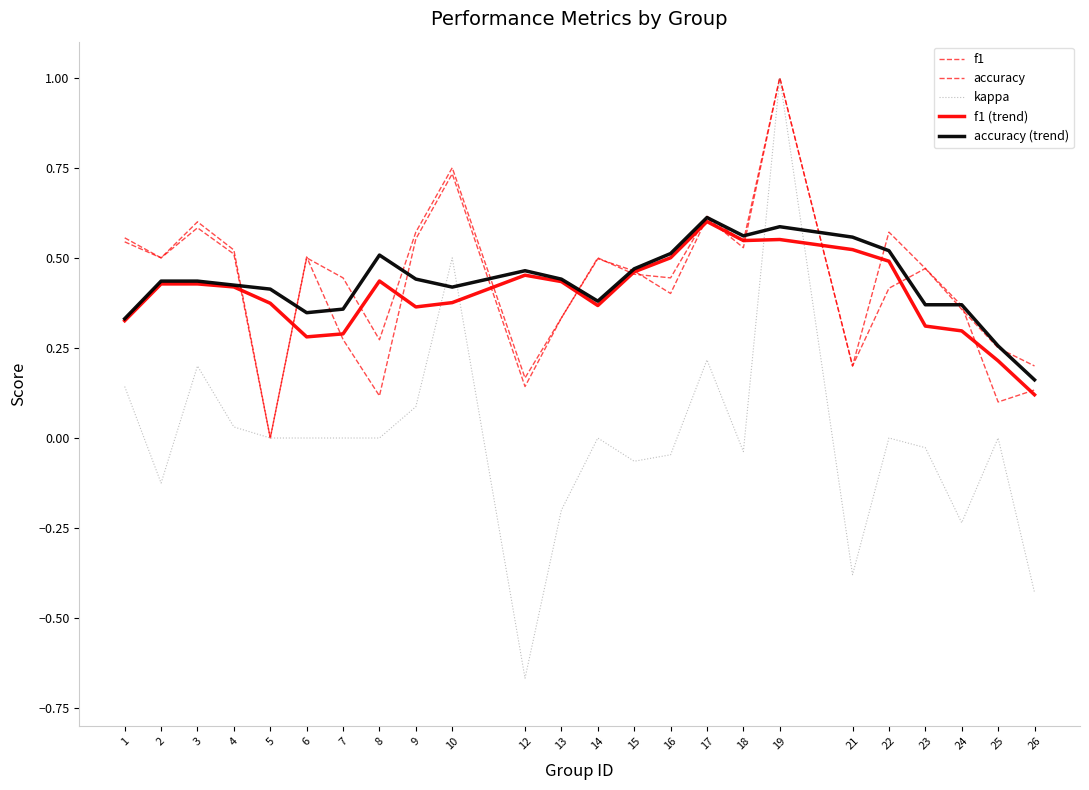

How many lines are shown in the chart?

5